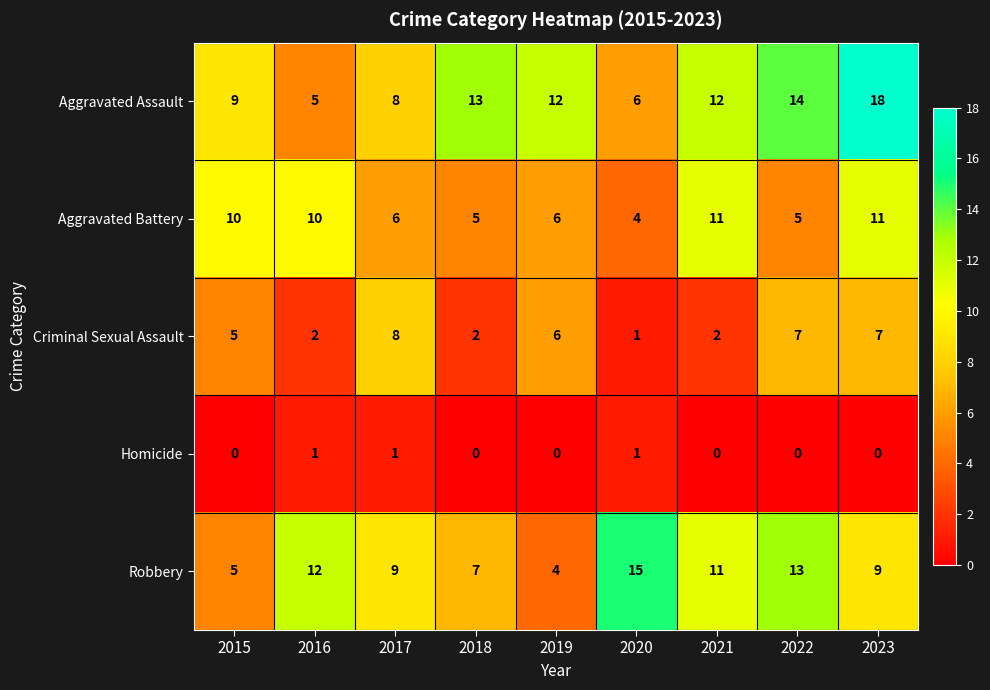

Is it true that Aggravated Assault equals 14 at 2022?

True